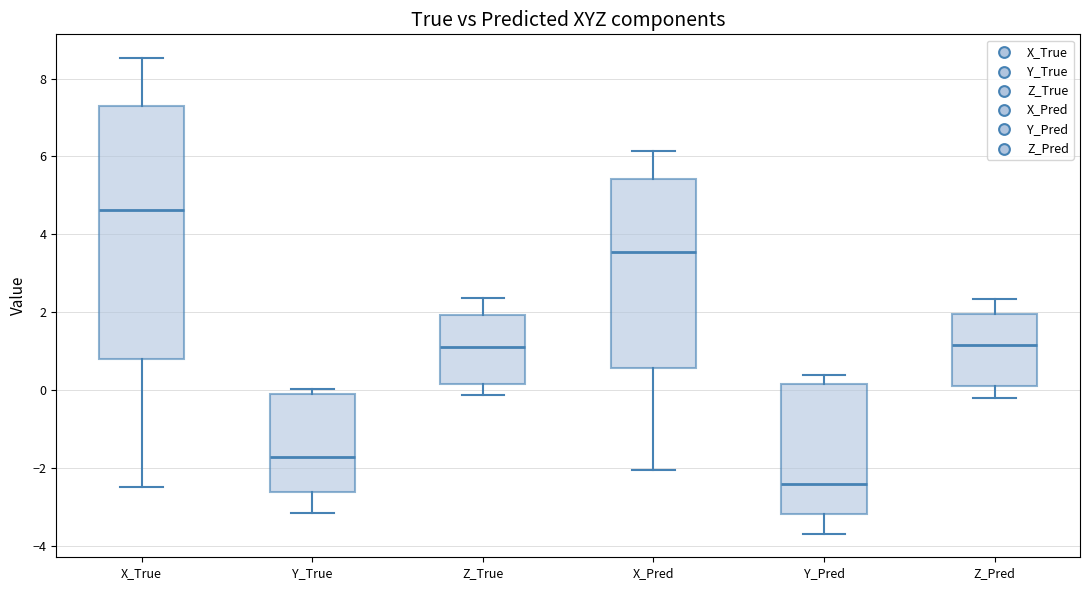

Reading left to right, transcribe this box plot: for each box, give where its median line is, the range the box spans, and where its two whiskers end, as read against the y-axis. The values are not printed on the chart, so give them approximately, as read against the axis.

X_True: median 4.6, box 0.8 to 7.4, whiskers -2.6 to 8.6
Y_True: median -1.8, box -2.6 to 0.0, whiskers -3.2 to 0.0 (just above the box's upper edge)
Z_True: median 1.0, box 0.2 to 2.0, whiskers -0.2 to 2.4
X_Pred: median 3.6, box 0.6 to 5.4, whiskers -2.0 to 6.2
Y_Pred: median -2.4, box -3.2 to 0.2, whiskers -3.6 to 0.4
Z_Pred: median 1.2, box 0.2 to 2.0, whiskers -0.2 to 2.4